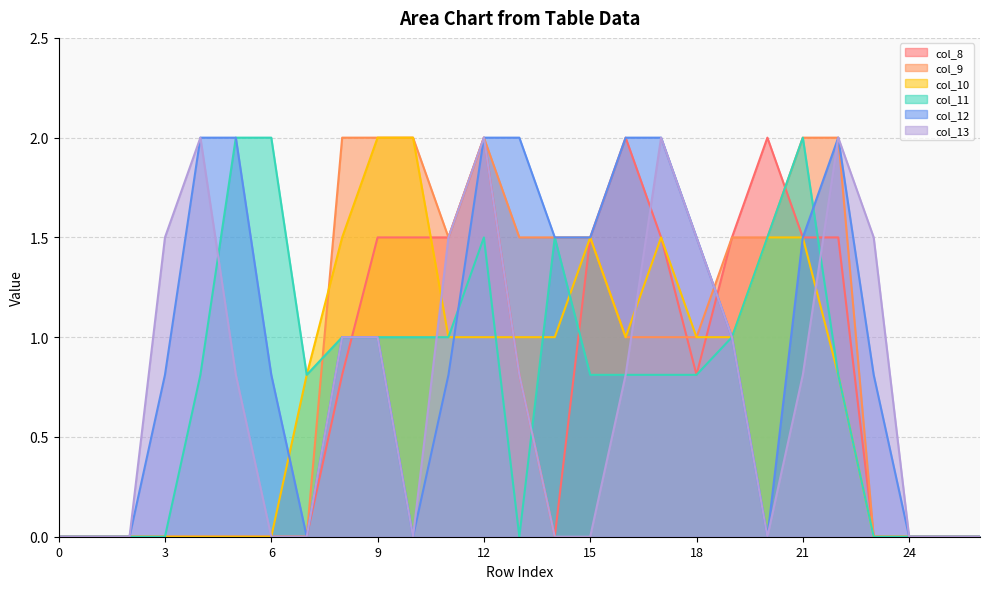

How many data points in col_9 are less than 1?

12